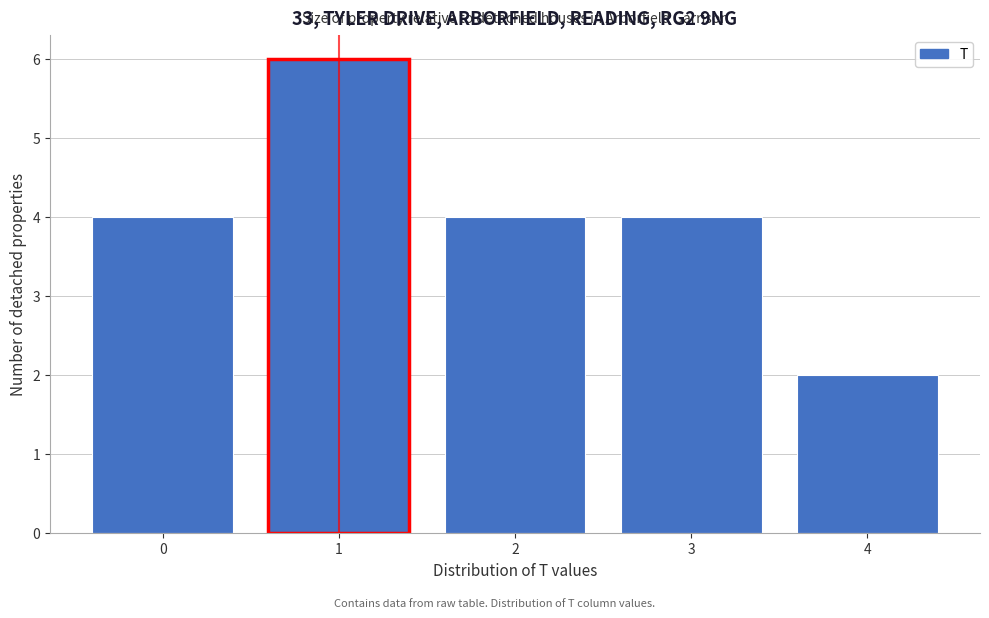

Over which range of the x-axis is the bar tallest?

0.5 to 1.5